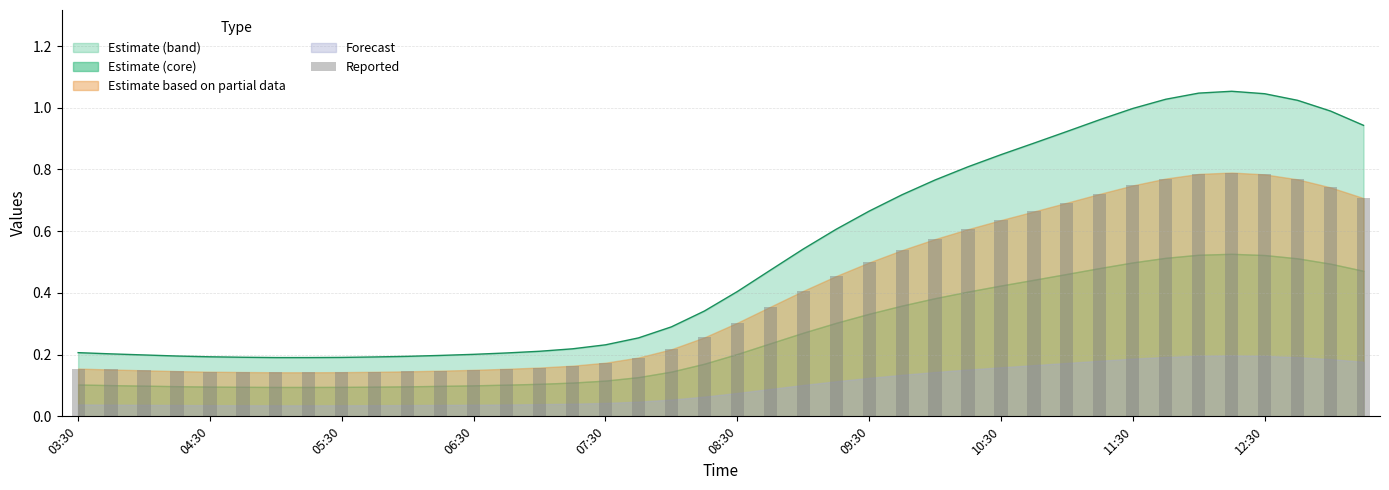

How many bars are there in total?

40